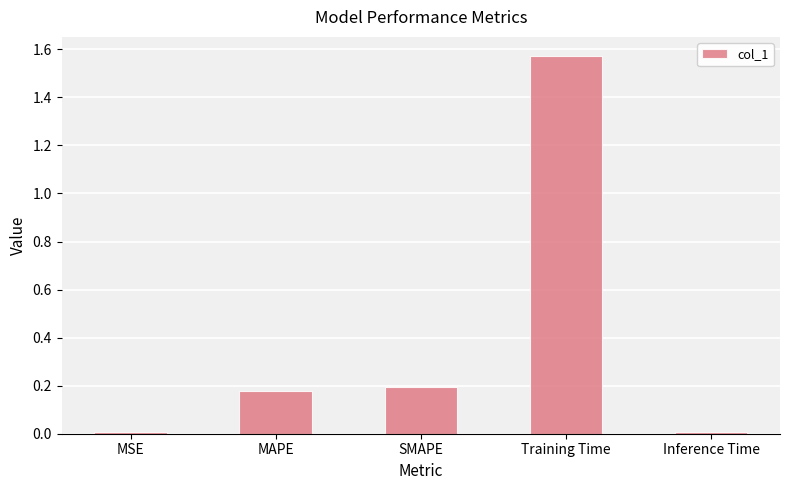

Between MAPE and Training Time, which is larger?

Training Time